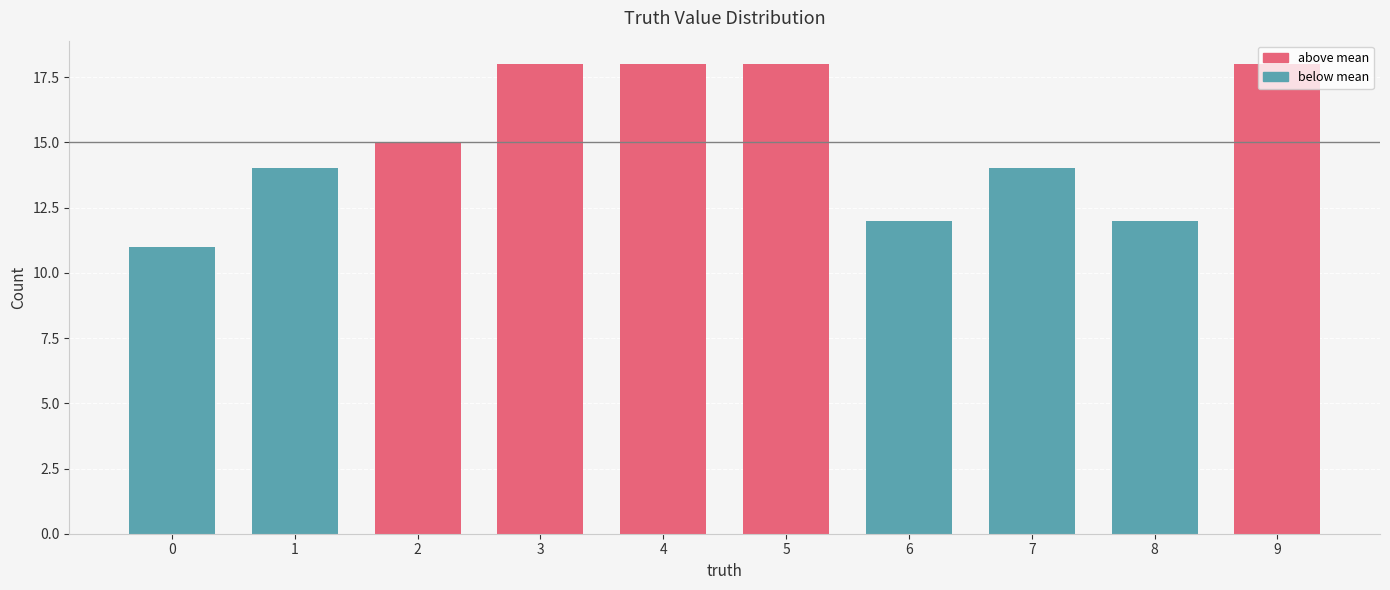

Are the bars grouped side by side (vs. stacked)?

No